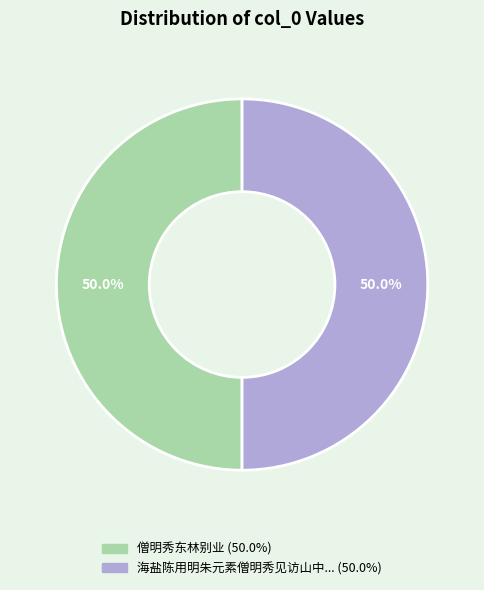

Count the number of slices in the pie.

2